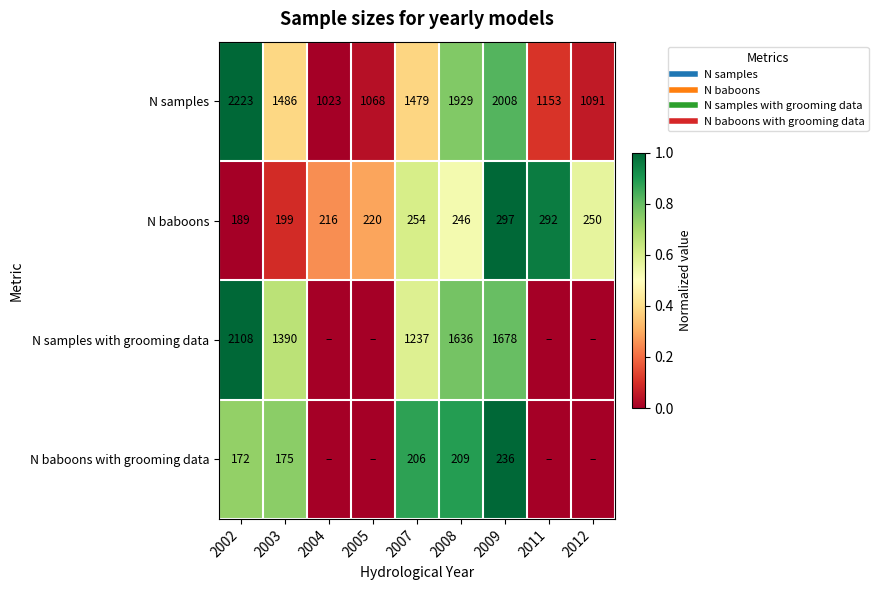

What is the difference between the maximum and minimum values in the N samples with grooming data series?

1.0